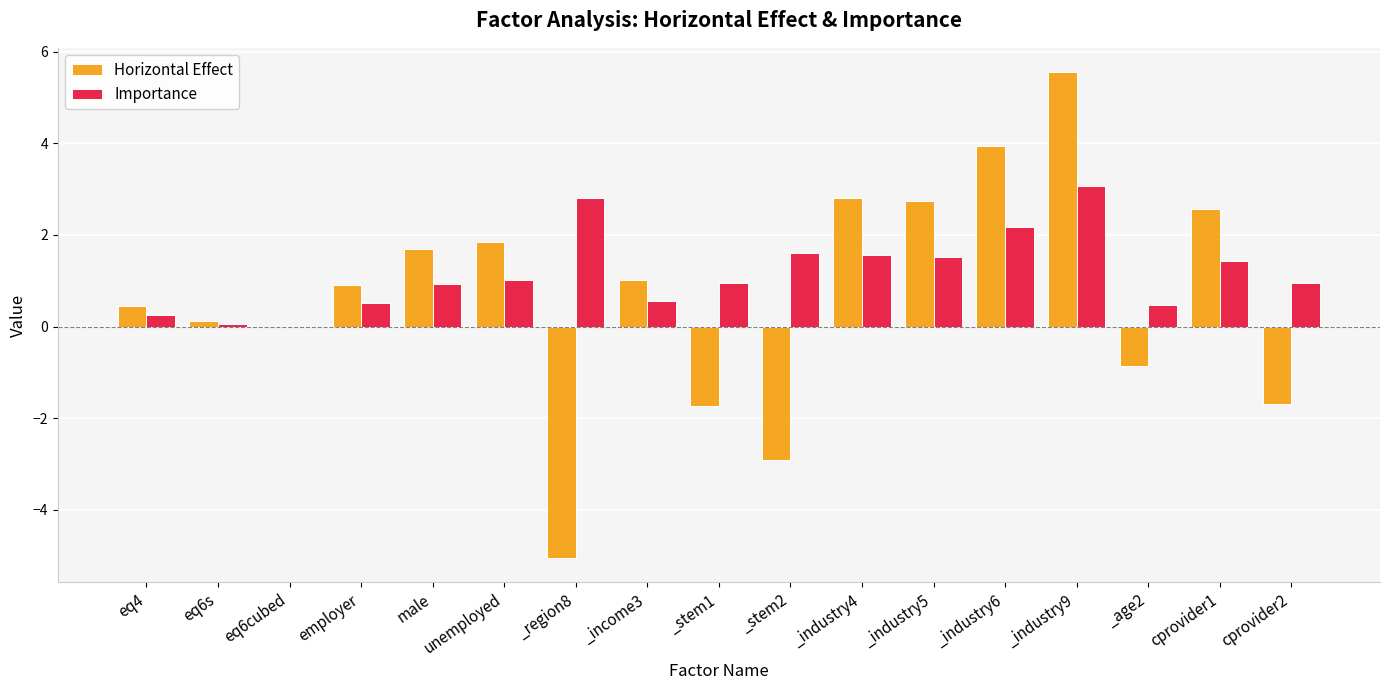

How many groups of bars are there?

17